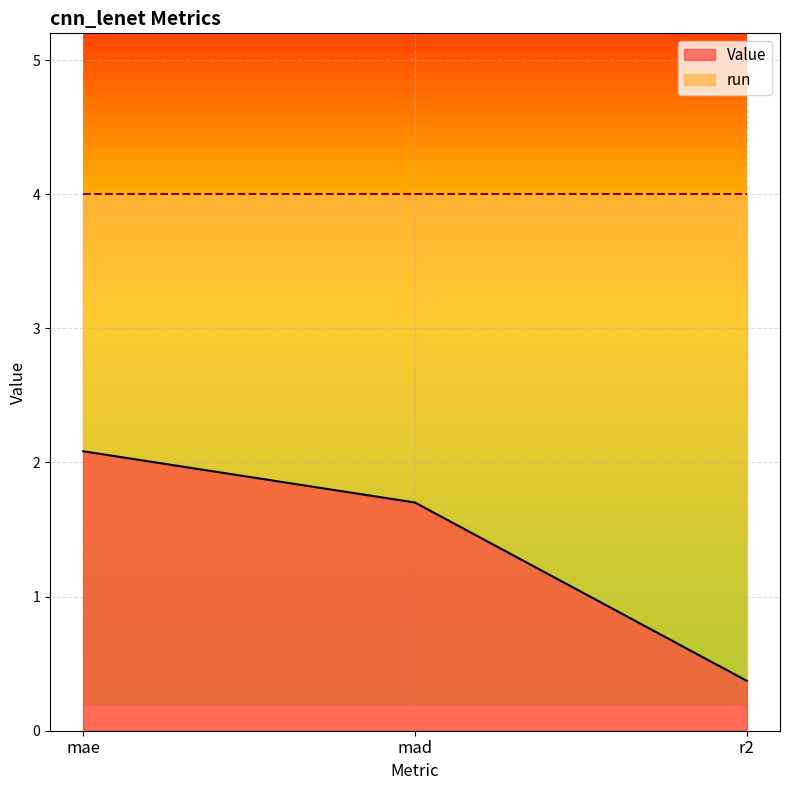

What is the difference between the maximum and minimum values?

1.7